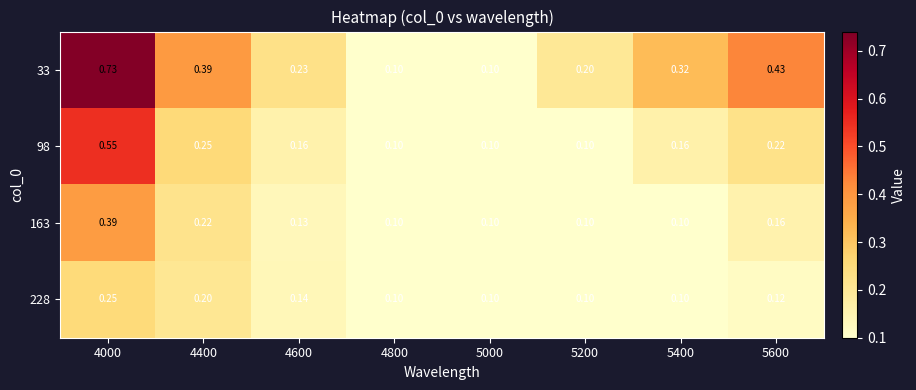

Is the value of 163 at 5600 greater than the value of 228 at 4800?

Yes